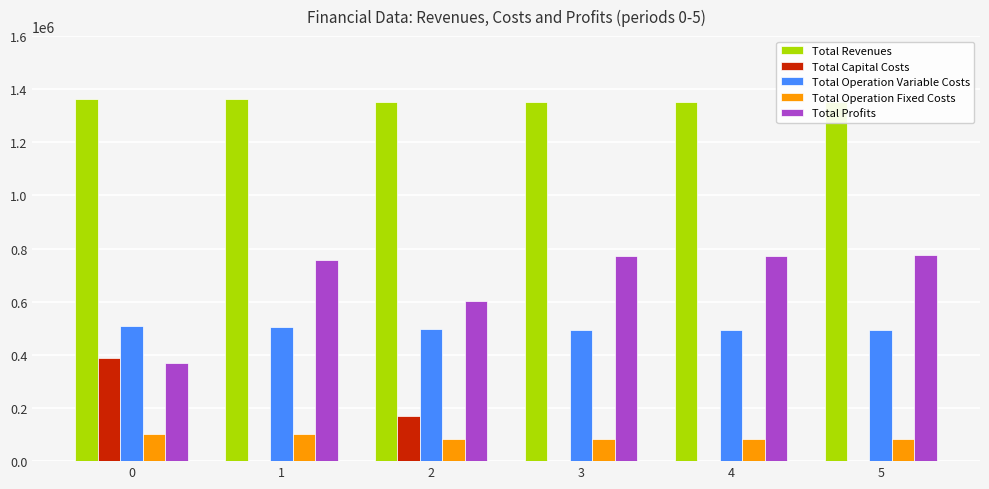

What are all the series names shown in the legend?

Total Revenues, Total Capital Costs, Total Operation Variable Costs, Total Operation Fixed Costs, Total Profits